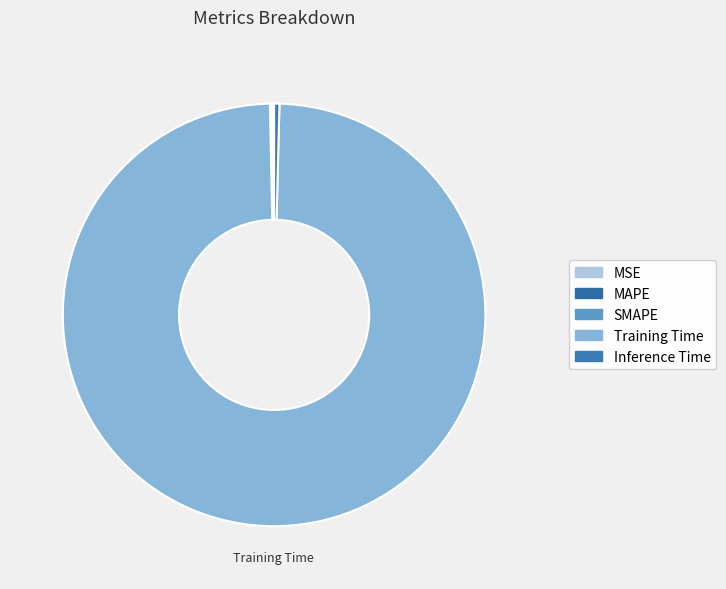

Which has a higher value, Inference Time or SMAPE?

Inference Time